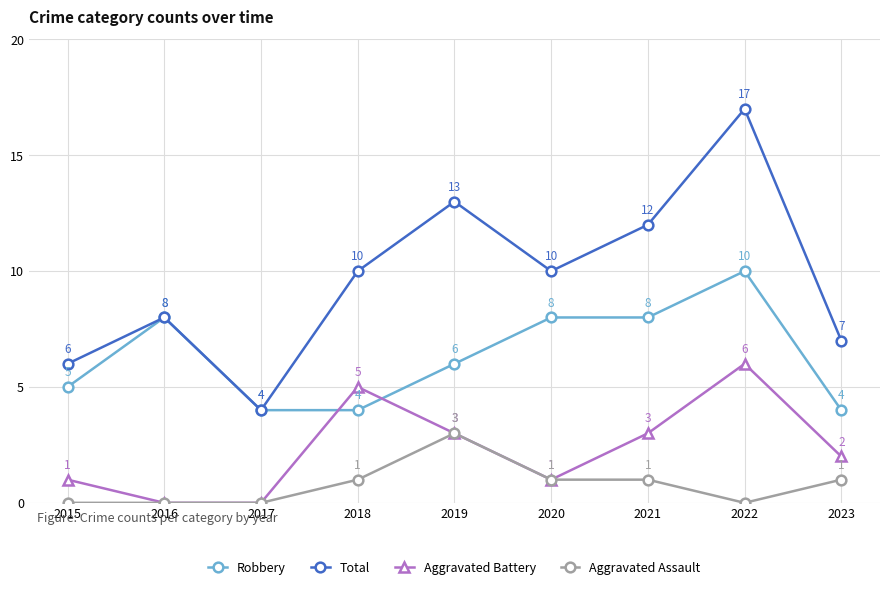

Is this an area chart (filled region under the line)?

No